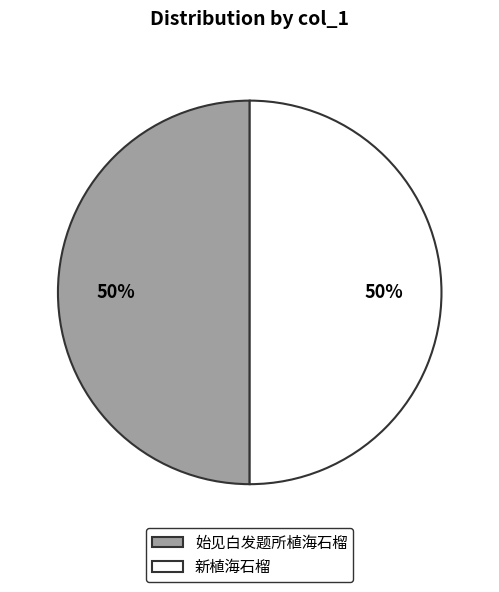

To the nearest percent, what is the difference between the largest and smallest slice percentages?

0%